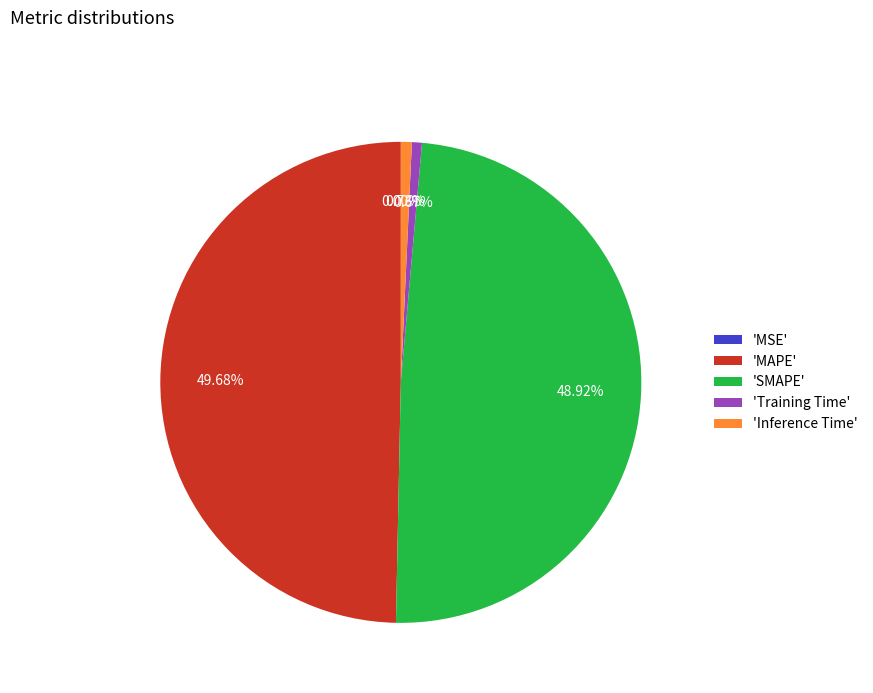

Which category has the biggest portion of the pie?

'MAPE'